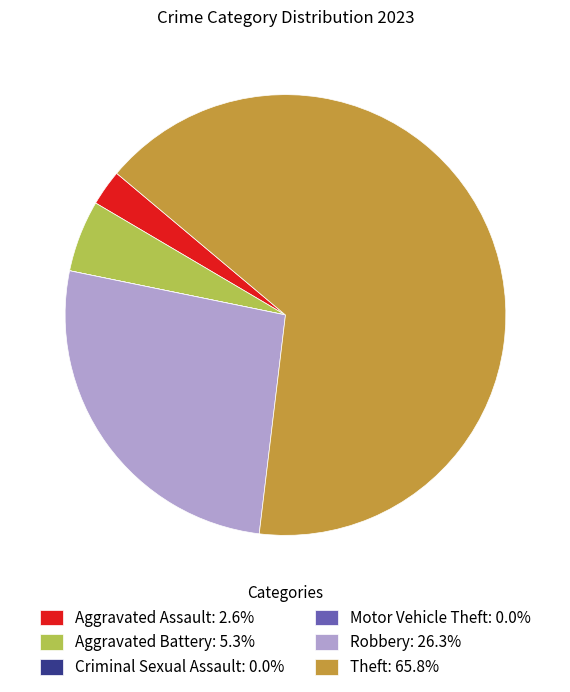

Does Theft represent more than half of the total?

Yes